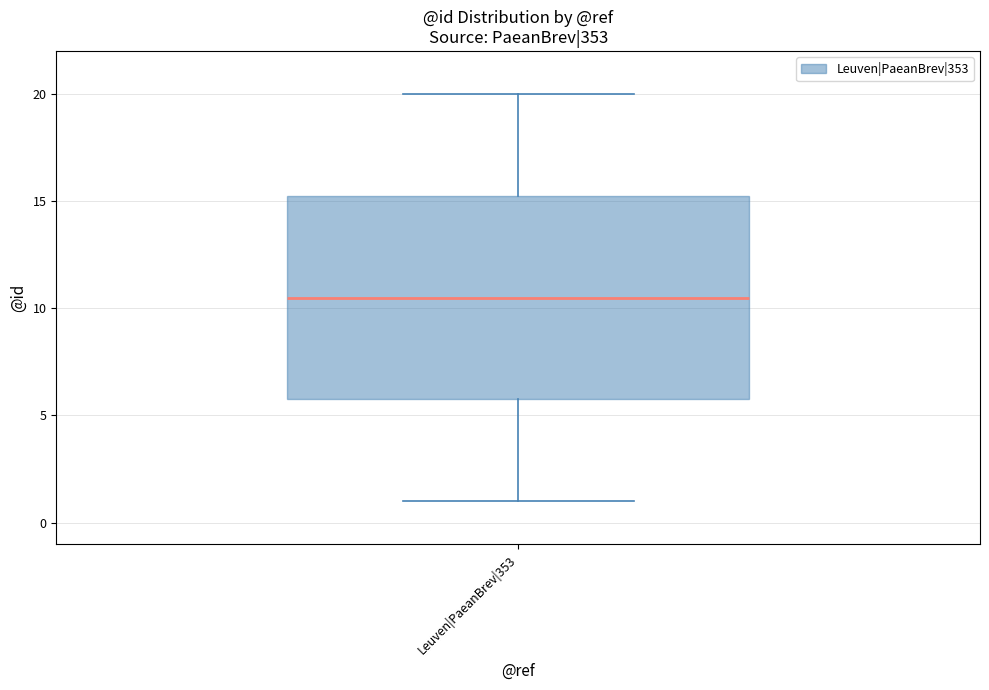

Where does the median line of the box for Leuven|PaeanBrev|353 sit on the y-axis? The values are not printed on the chart, so give them approximately, as read against the axis.

10.5